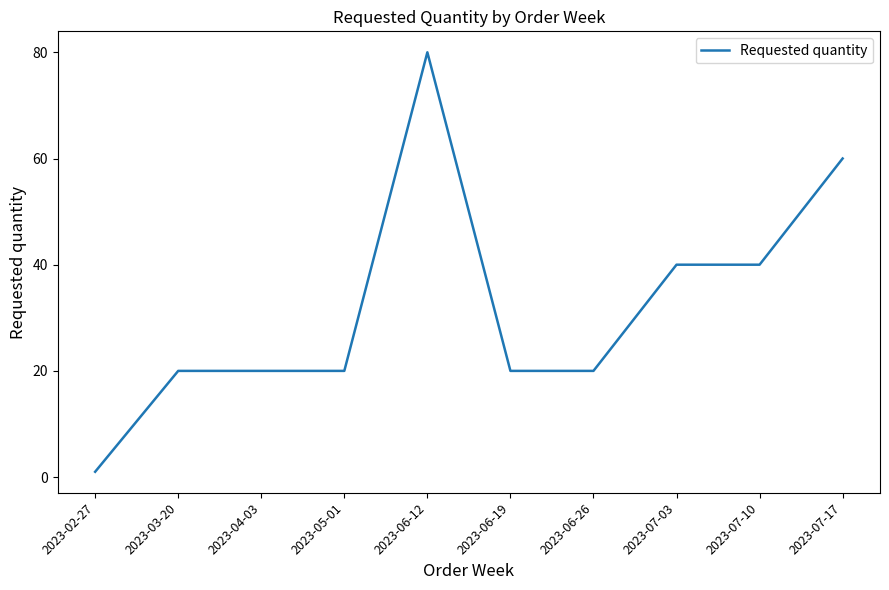

Read the value at 2023-06-26.

20